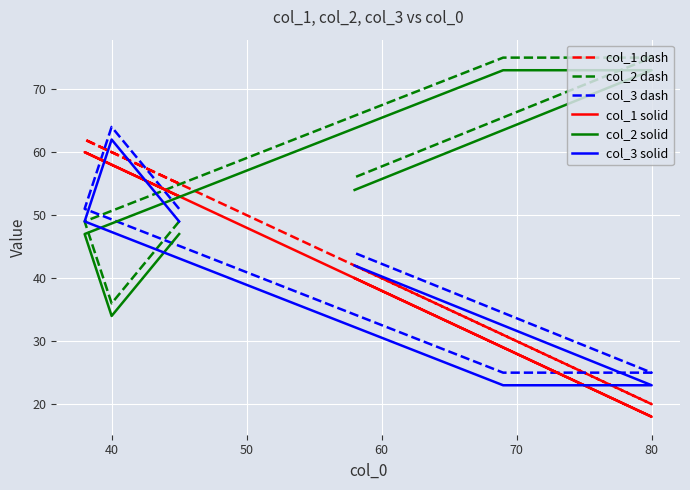

At which label does col_2 solid reach its minimum?

40